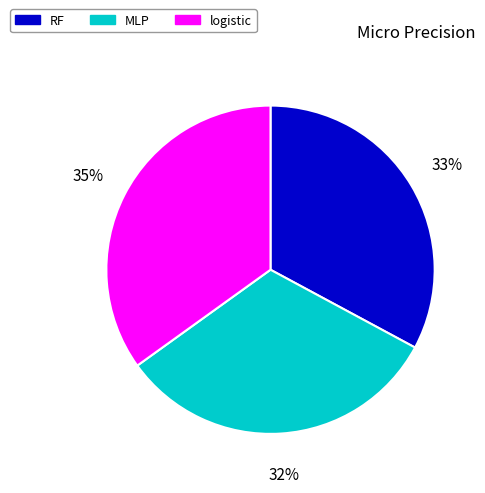

Combined, do RF and MLP account for over 50%?

Yes